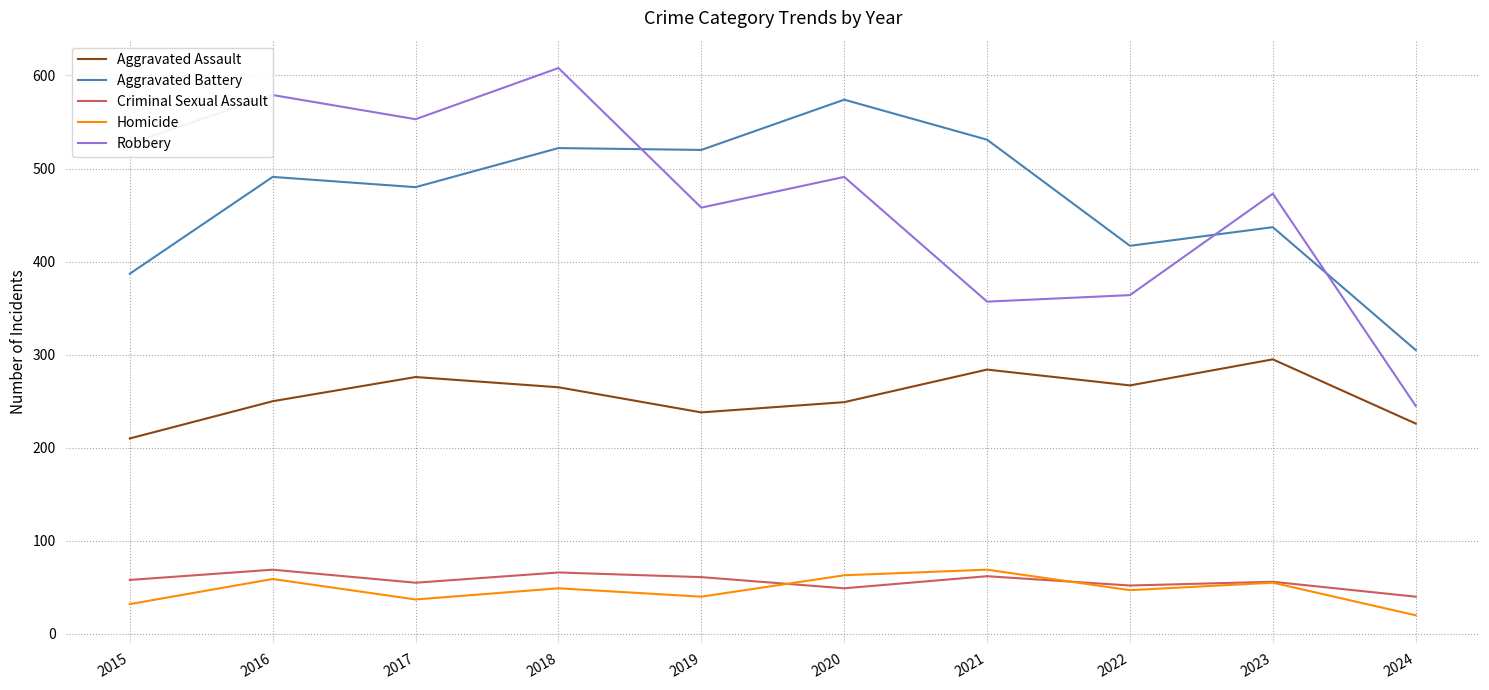

In Homicide, how many points are higher than both neighbors (excluding endpoints)?

4